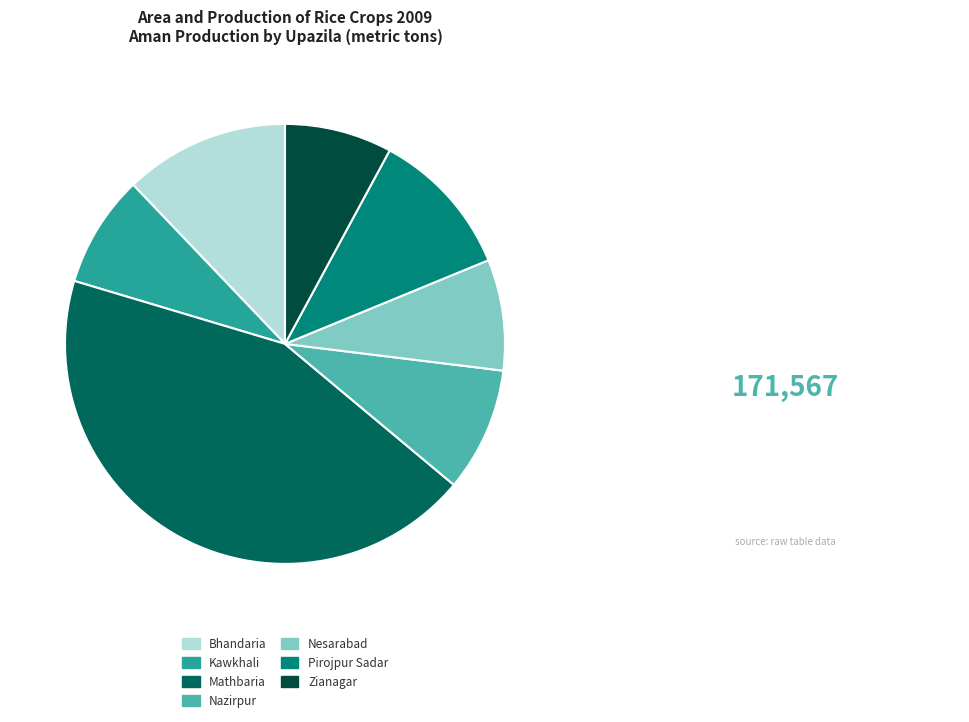

Is there a majority slice in this chart?

No